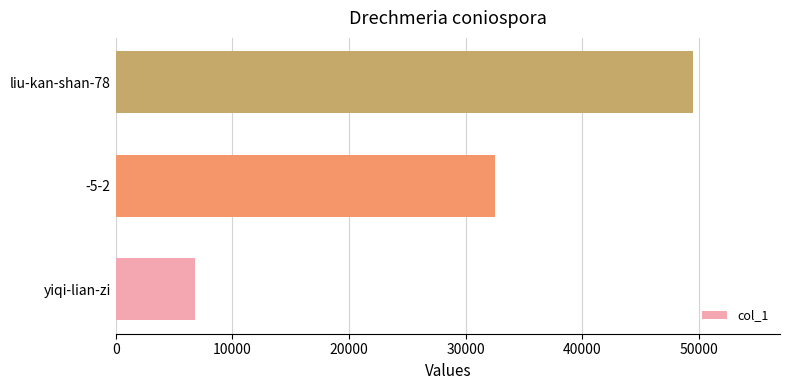

Reading bottom to top, extract all data points from this chart.

6837	32530	49516